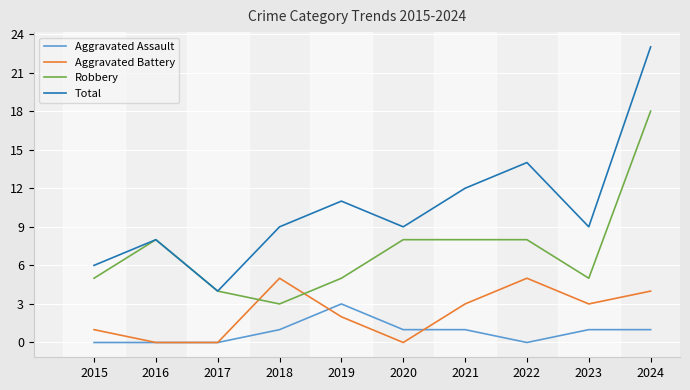

Which series changed the most between 2019 and 2020?

Robbery